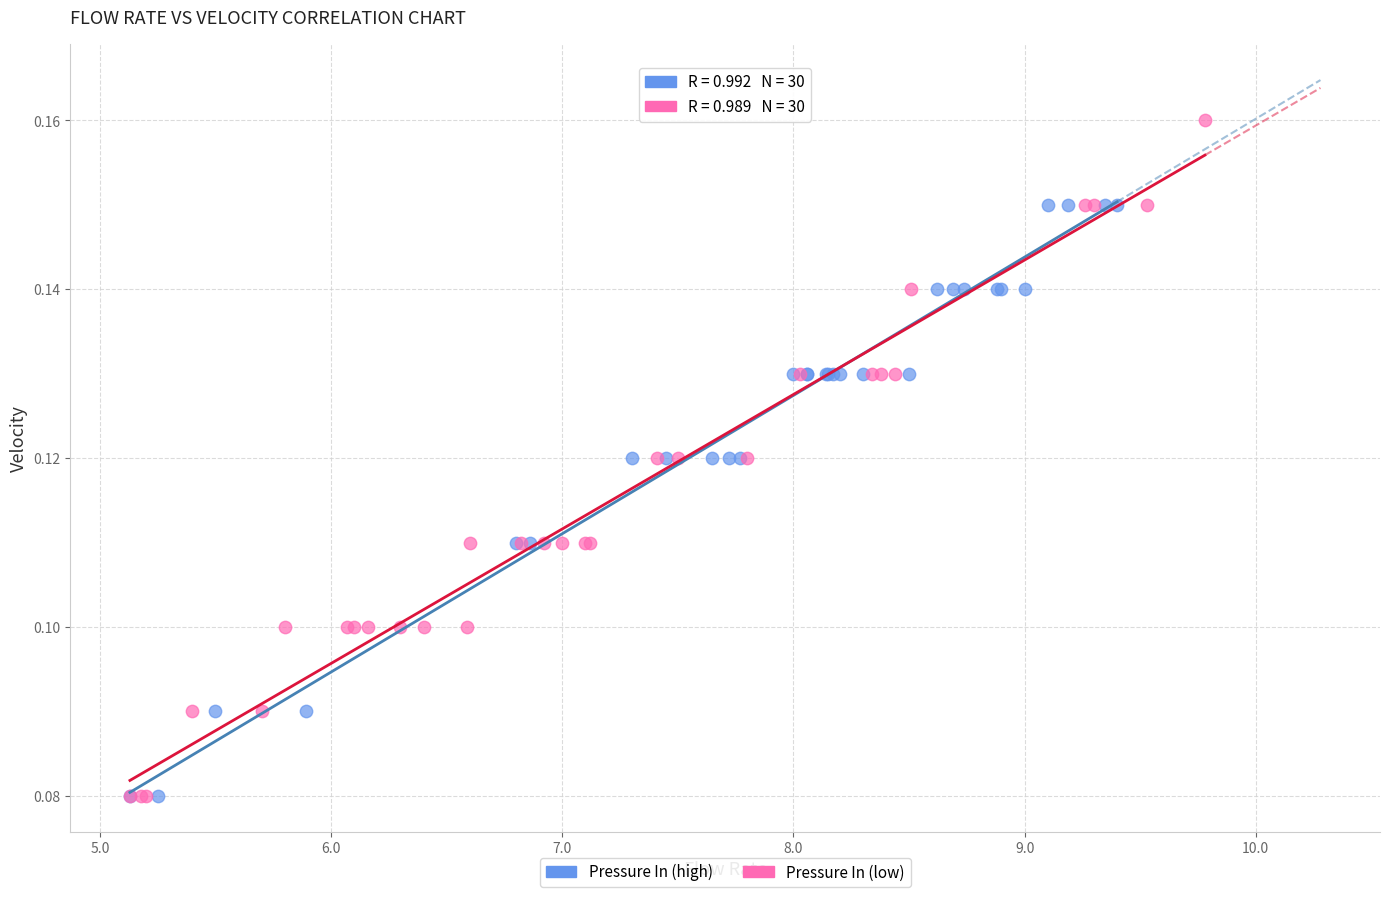

What are all the series names shown in the legend?

Pressure In (high), Pressure In (low)